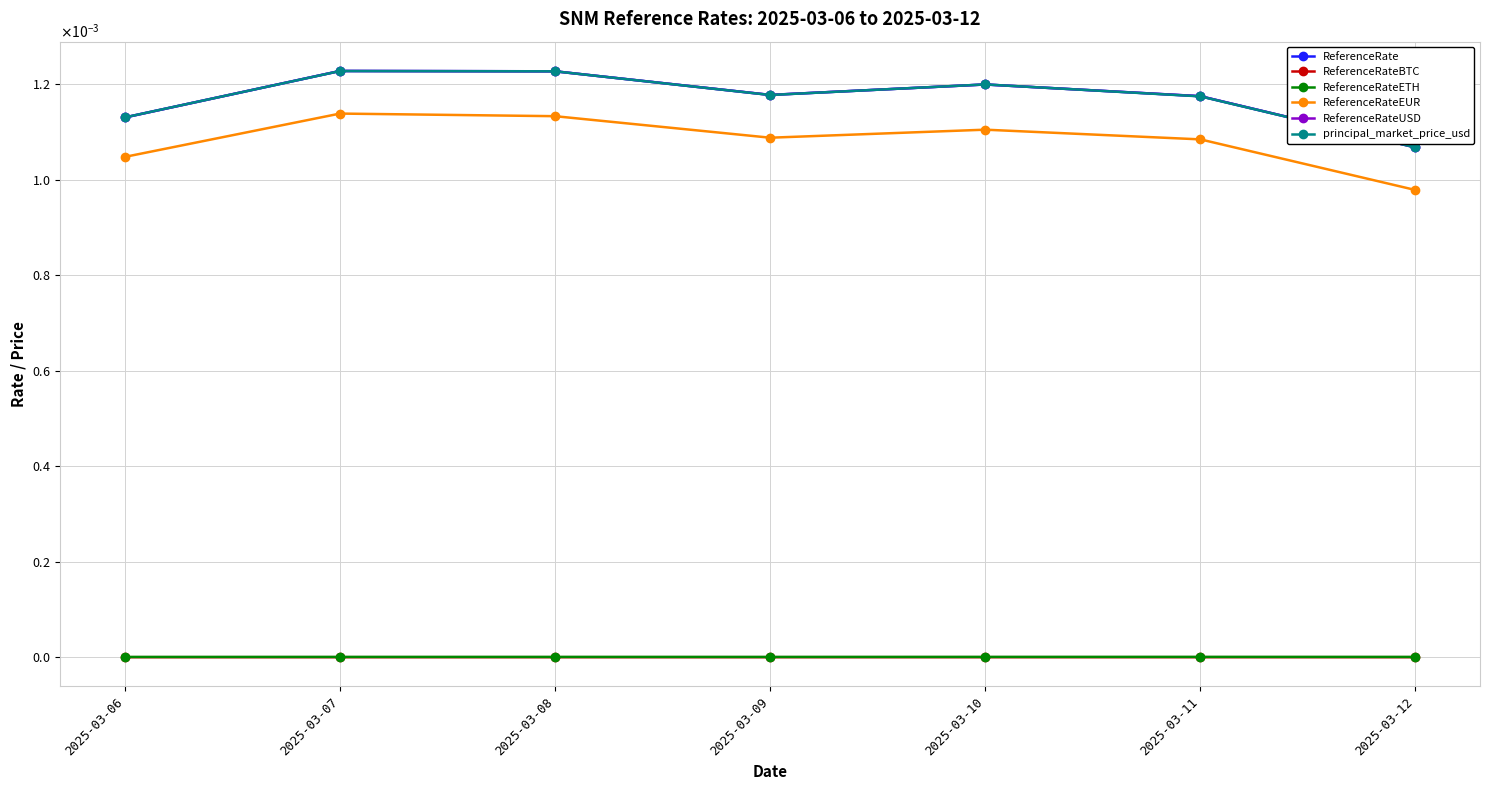

True or false: ReferenceRateEUR and ReferenceRate intersect in this chart.

False